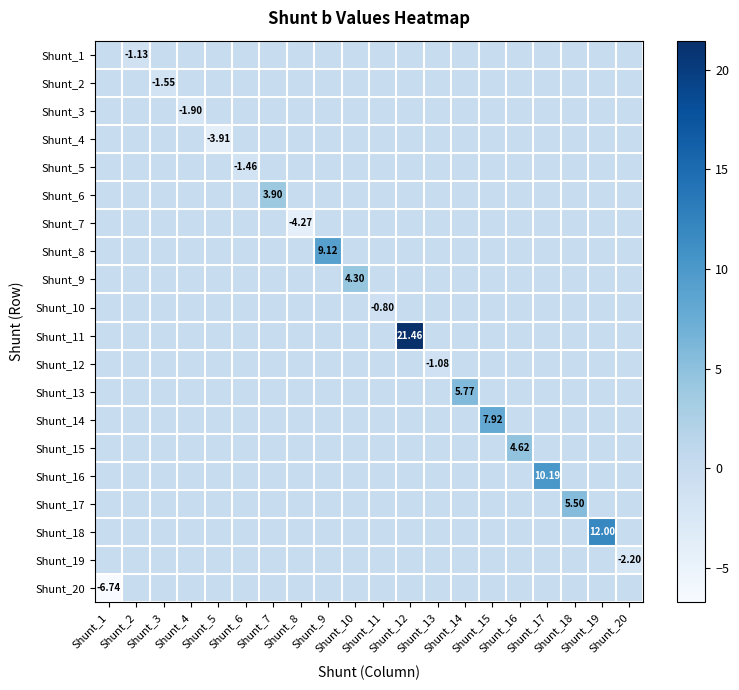

True or false: Shunt_6 has a value of 6.1 at Shunt_7.

False